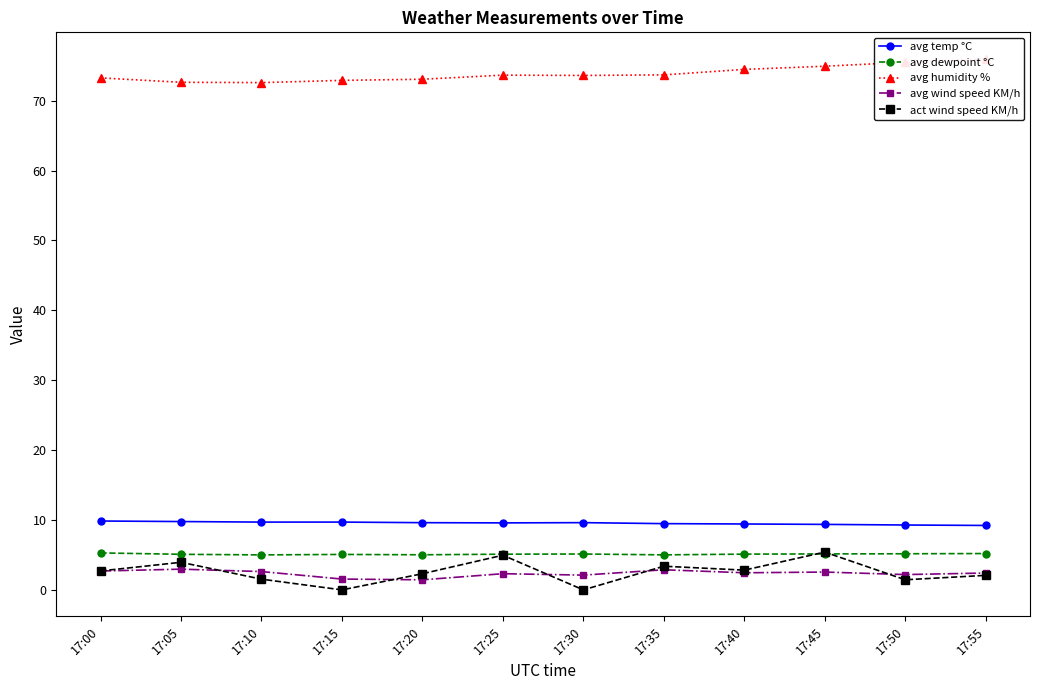

Which series has the widest spread of values?

act wind speed KM/h